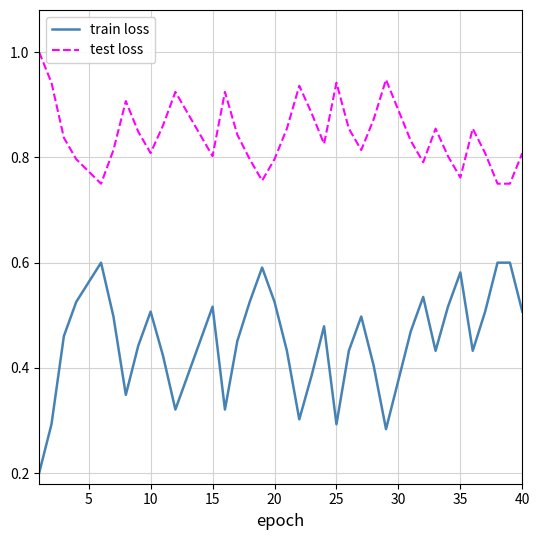

True or false: test loss and train loss intersect in this chart.

False